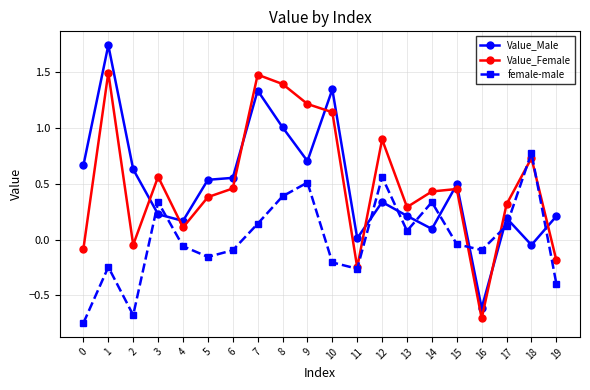

Is the value of Value_Male at 10 greater than the value of female-male at 16?

Yes